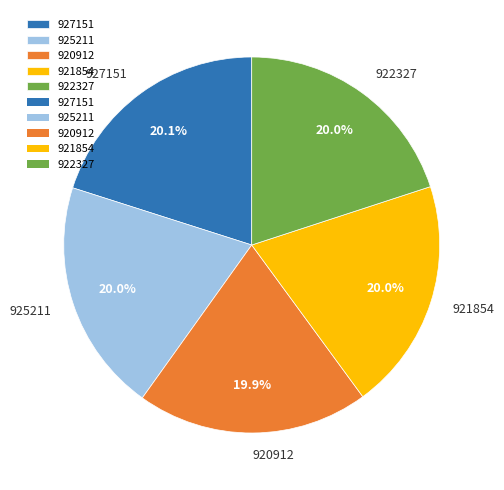

What percentage is NOT represented by 922327?

80.0%